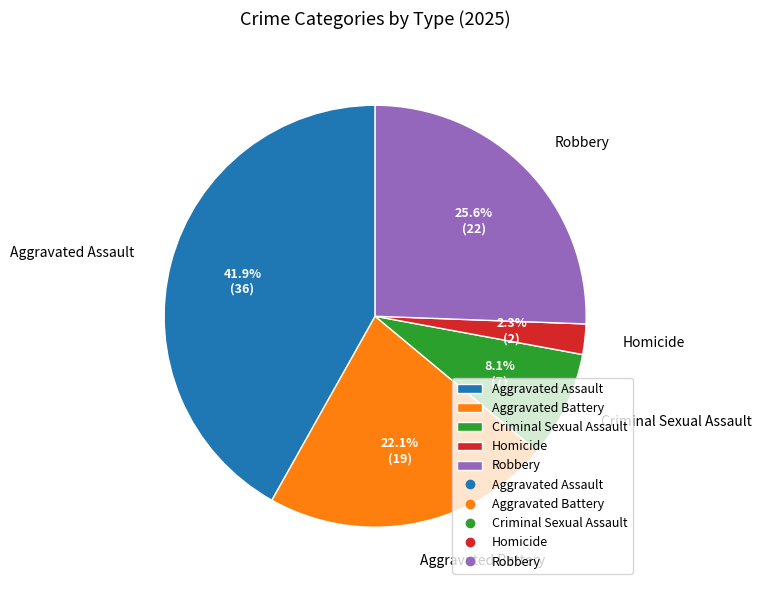

Rank the categories by value from highest to lowest.

Aggravated Assault, Robbery, Aggravated Battery, Criminal Sexual Assault, Homicide